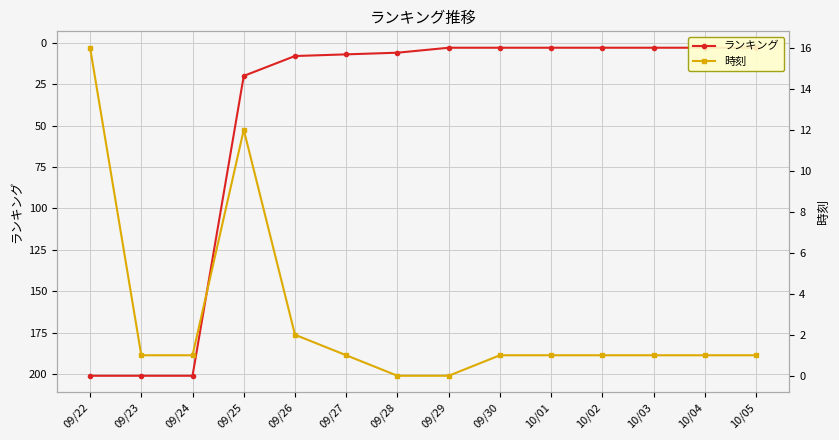

What is the difference between the maximum and second lowest values in the ランキング series?

198